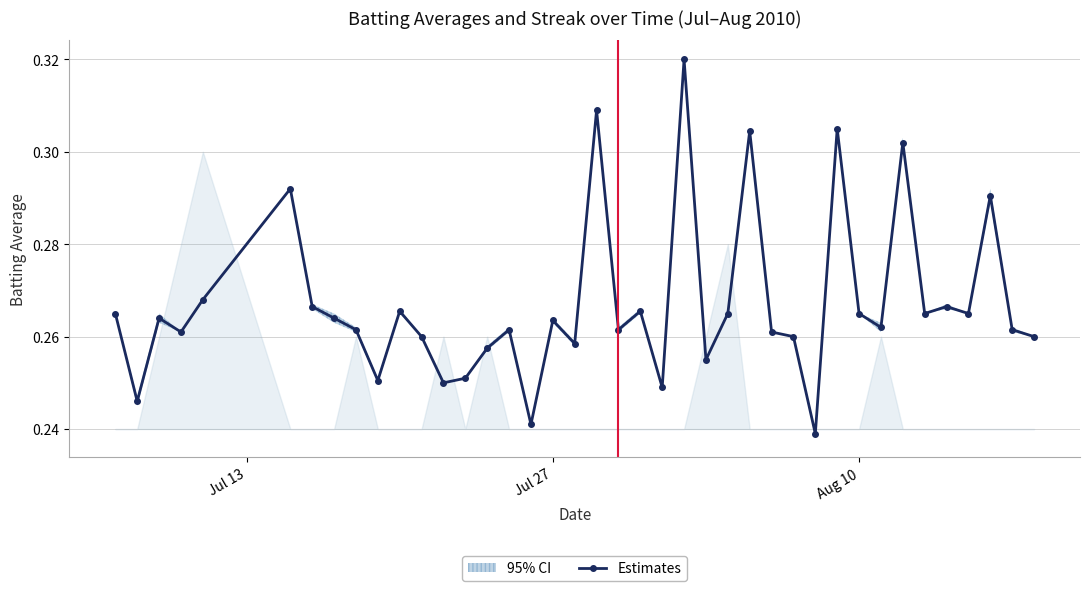

True or false: Estimates has more than 2 interior local peaks.

True